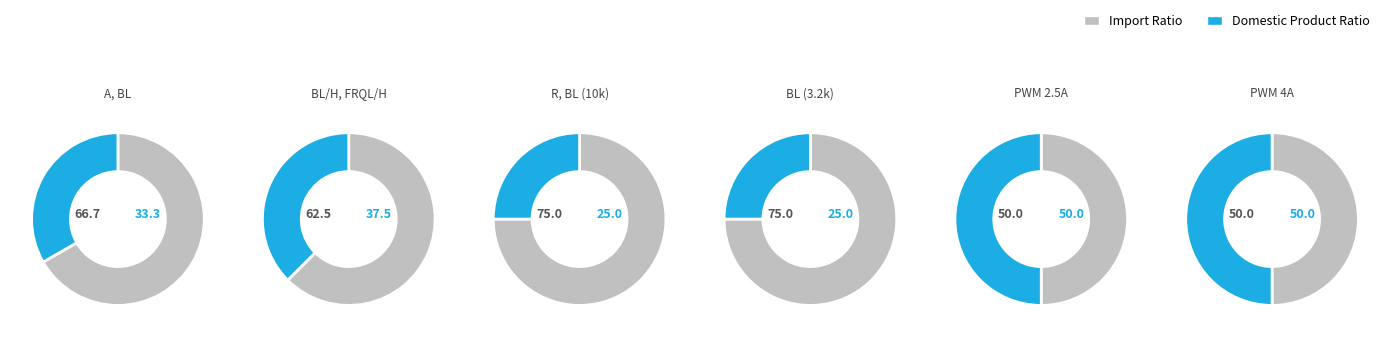

How many slices are in this pie chart?

2